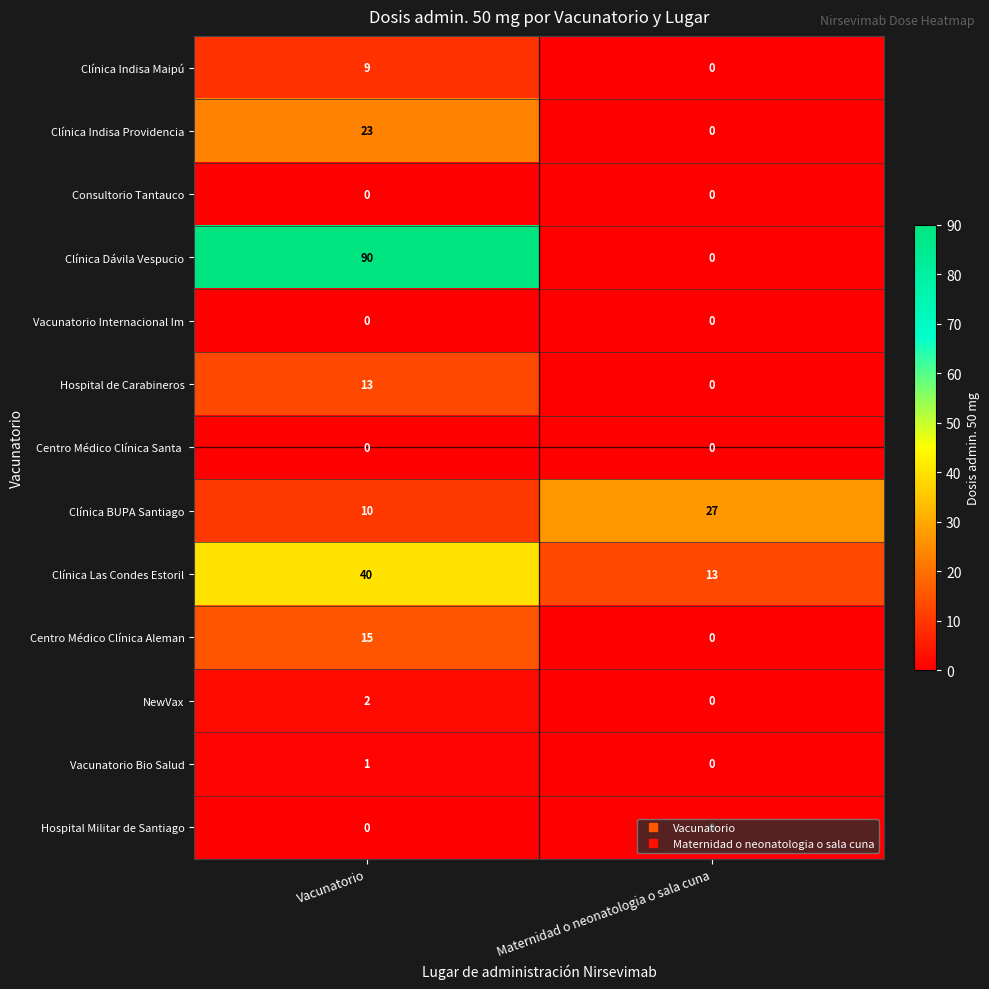

Which series has the widest spread of values?

Clínica Dávila Vespucio